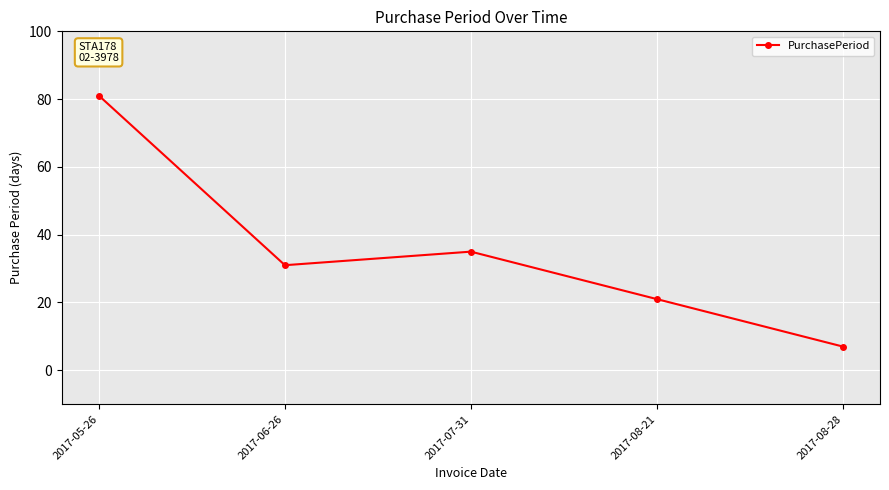

The chart shows a value of 43 at 2017-05-26. True or false?

False